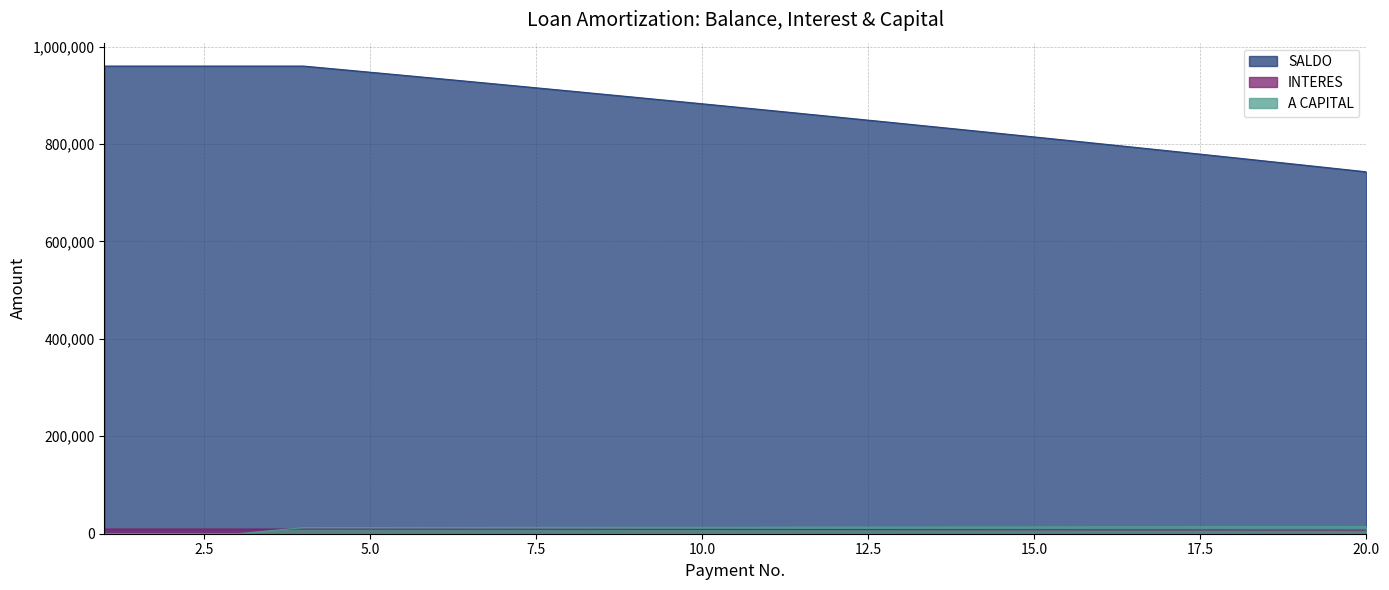

What are all the series names shown in the legend?

SALDO, INTERES, A CAPITAL